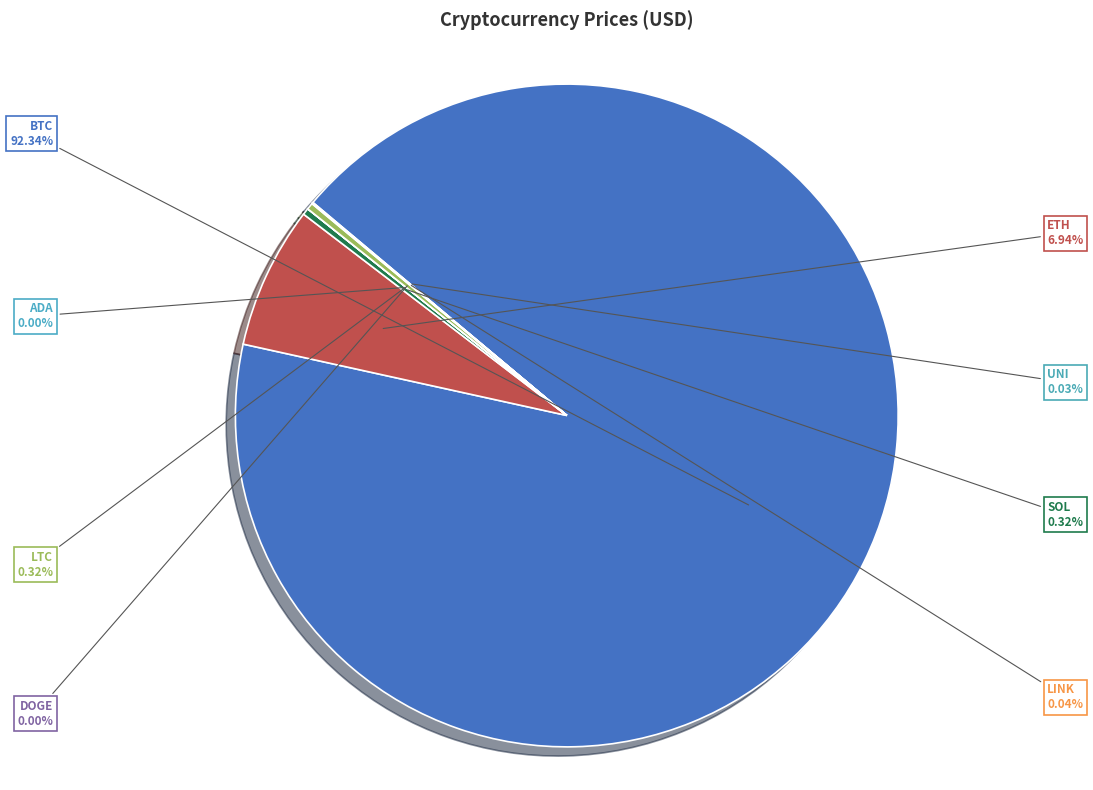

What is the majority slice?

BTC